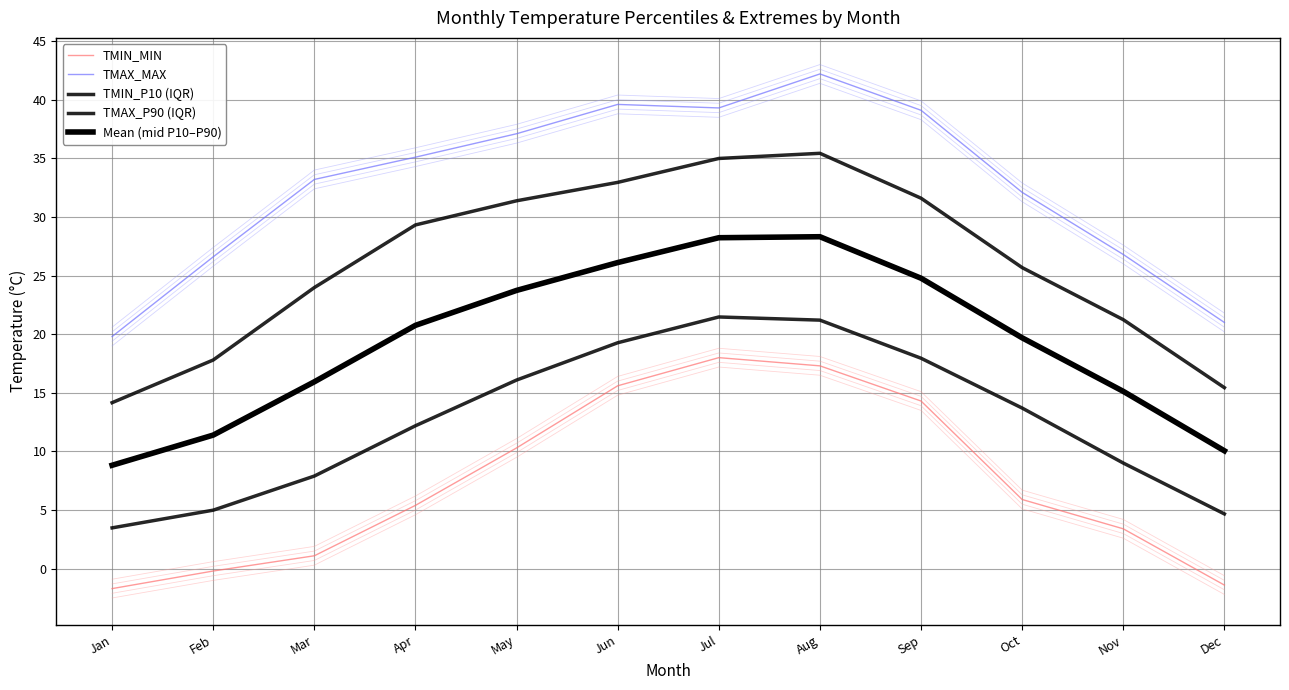

At how many categories does at least one series exceed 30?

8